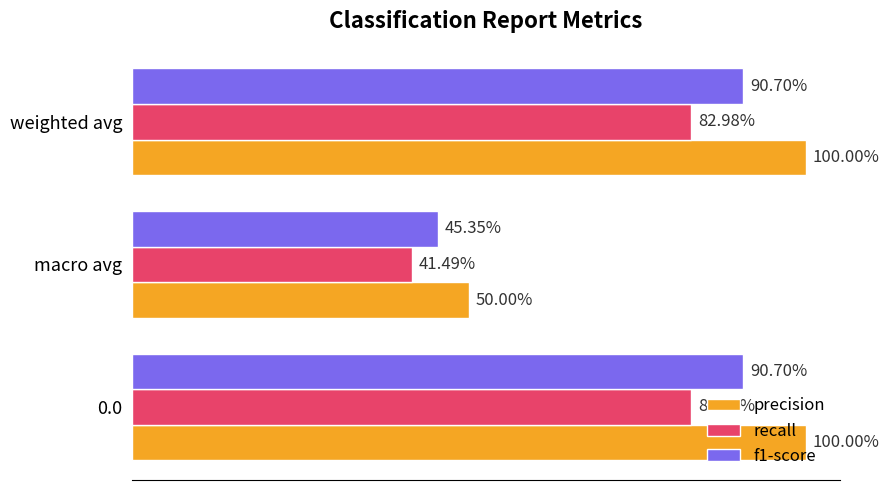

Which series has the largest total across all categories?

precision